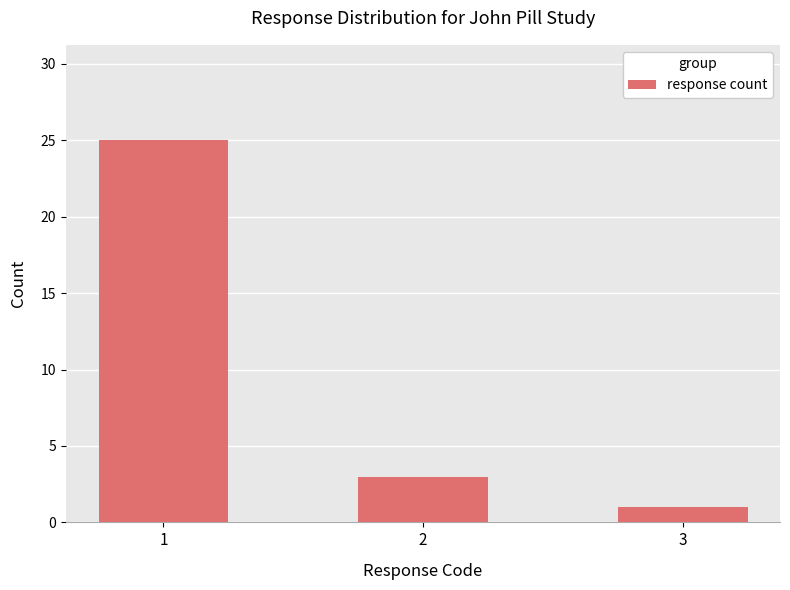

Are the bars horizontal?

No